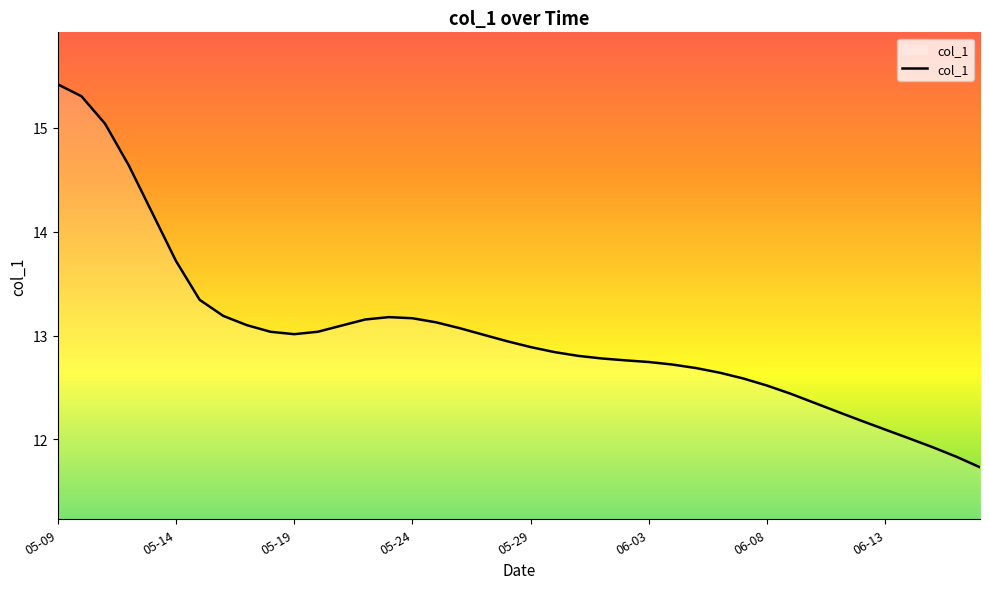

What is the average value?

13.0